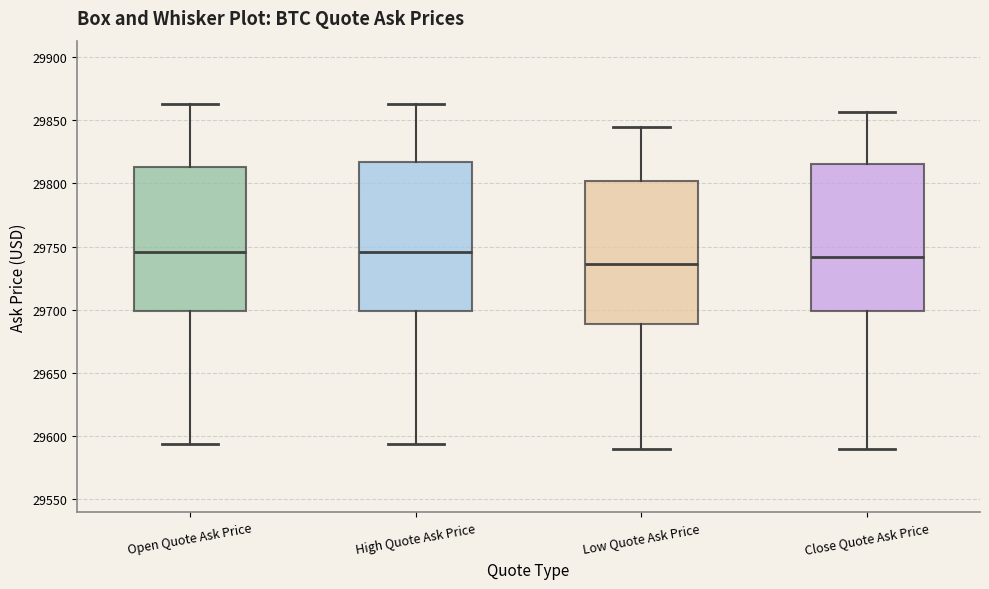

Where does the lower whisker of the box for Low Quote Ask Price end on the y-axis? The values are not printed on the chart, so give them approximately, as read against the axis.

29590